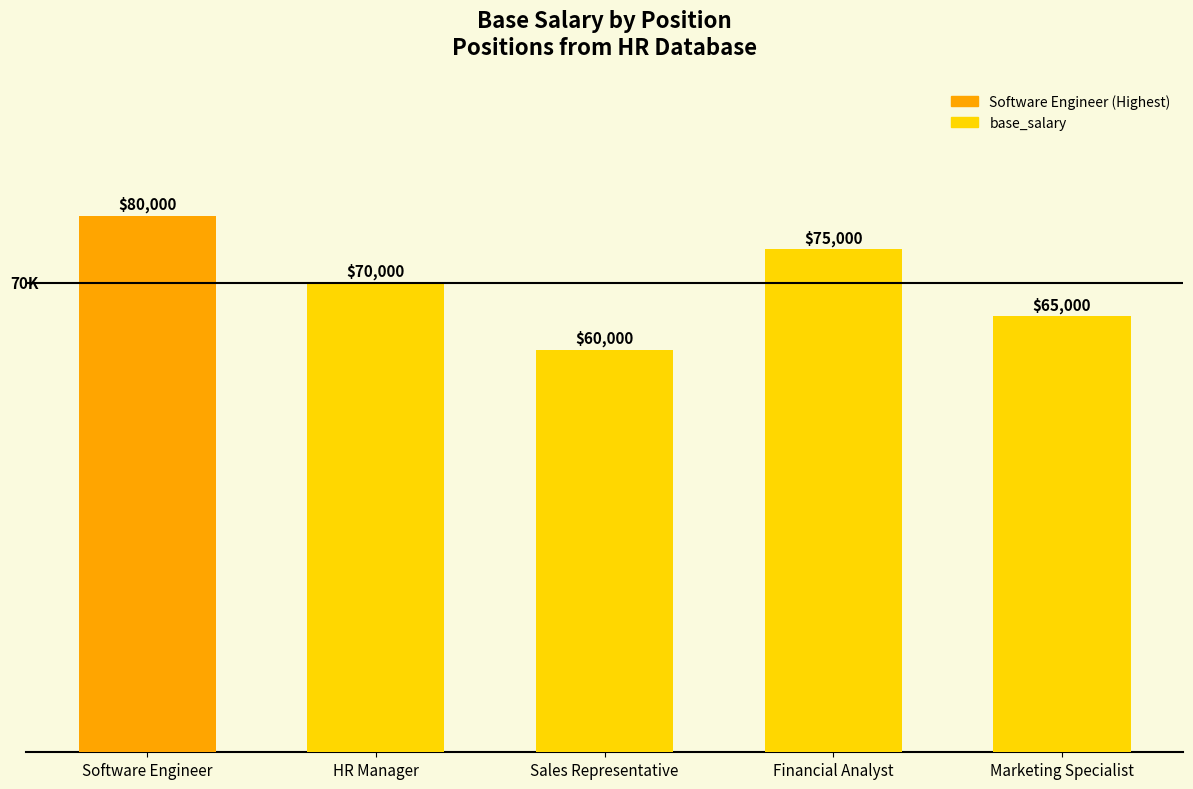

What is the ratio of the value at Sales Representative to the value at Marketing Specialist?

0.9